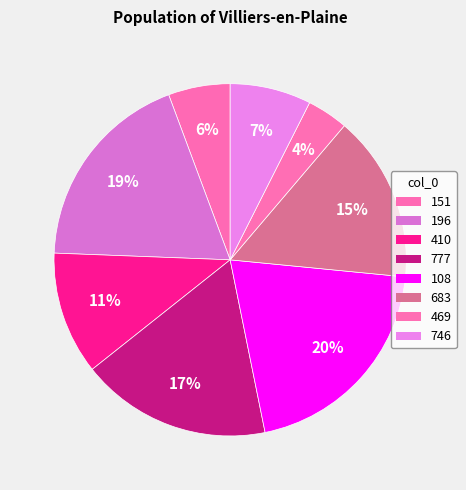

Which has a higher value, 196 or 410?

196